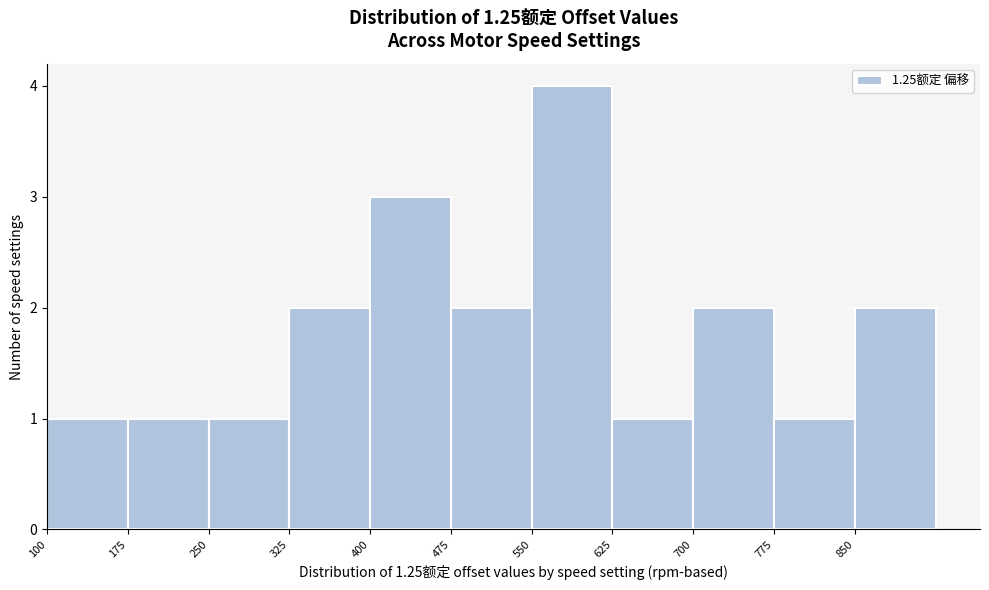

Over which range of the x-axis is the bar tallest?

550 to 625